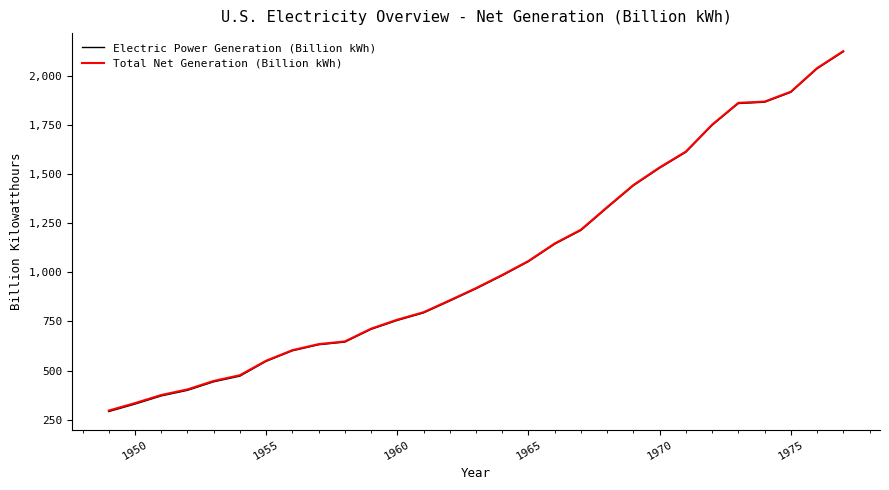

How many values in the Electric Power Generation (Billion kWh) series are below 916?

14